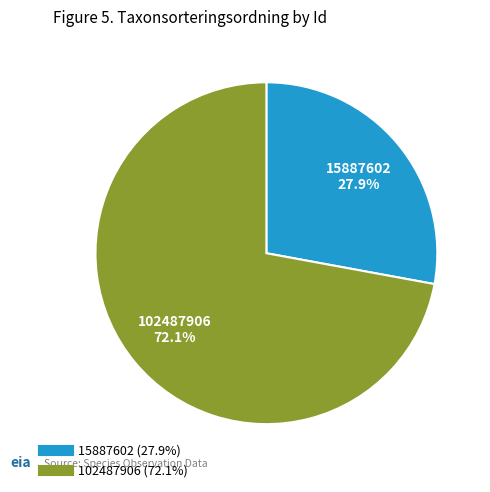

What is the smallest slice in the pie chart?

15887602